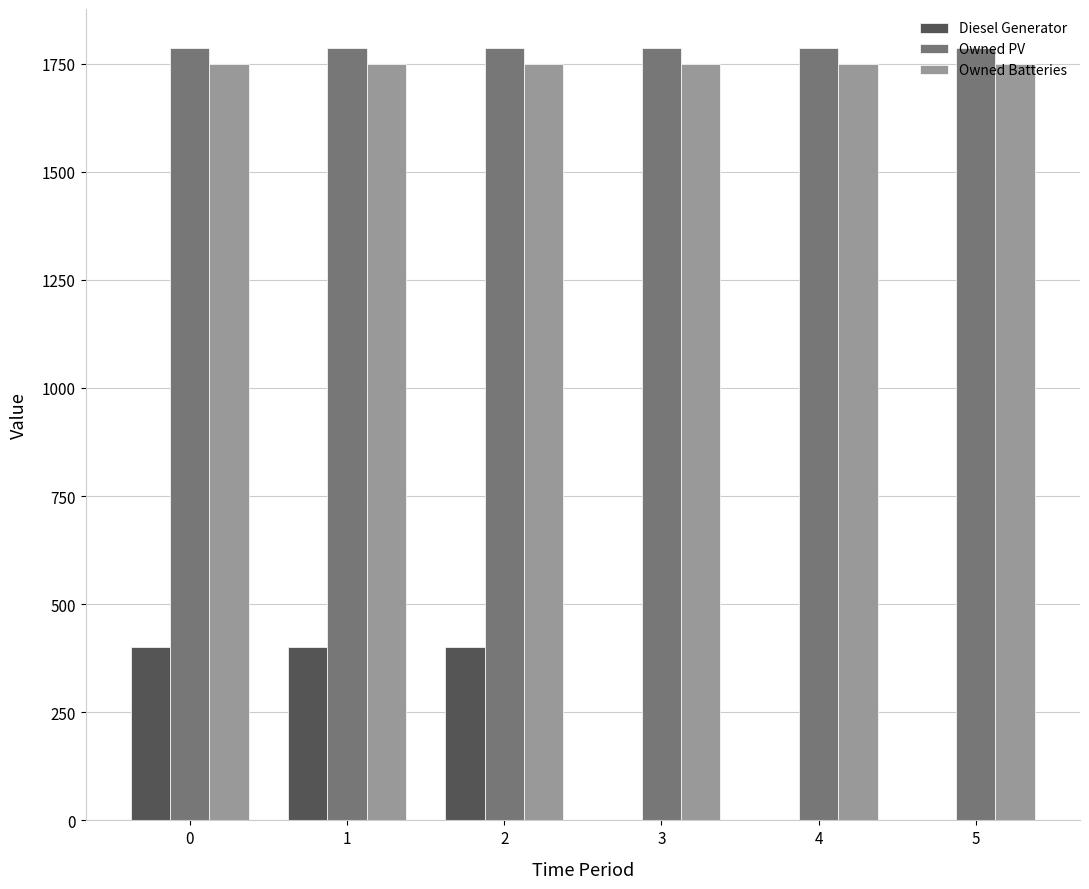

Between 0 and 4, which series saw the biggest shift?

Diesel Generator